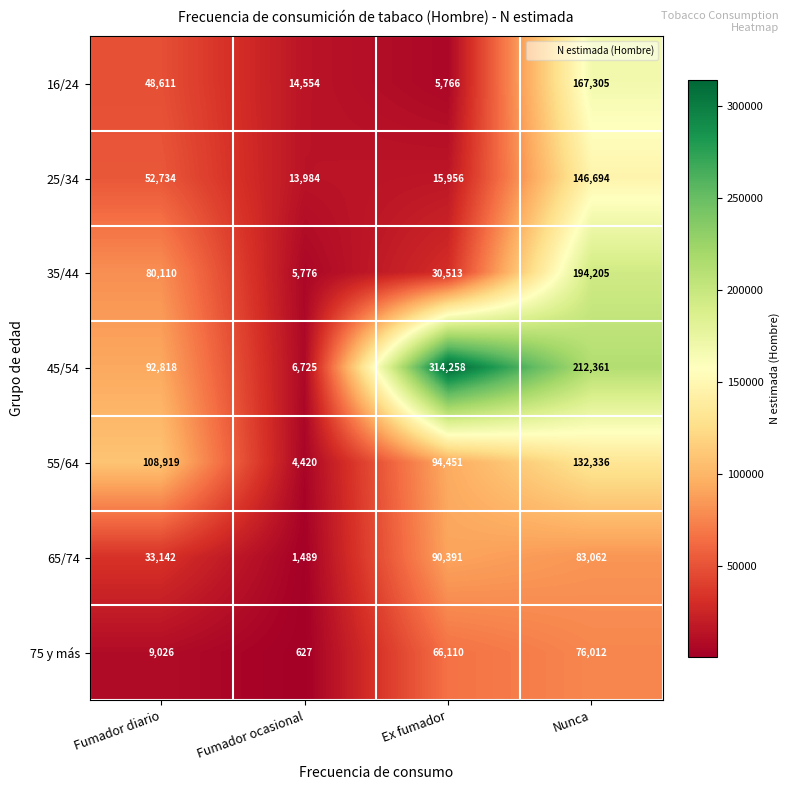

At which label does 55/64 reach its peak?

Nunca